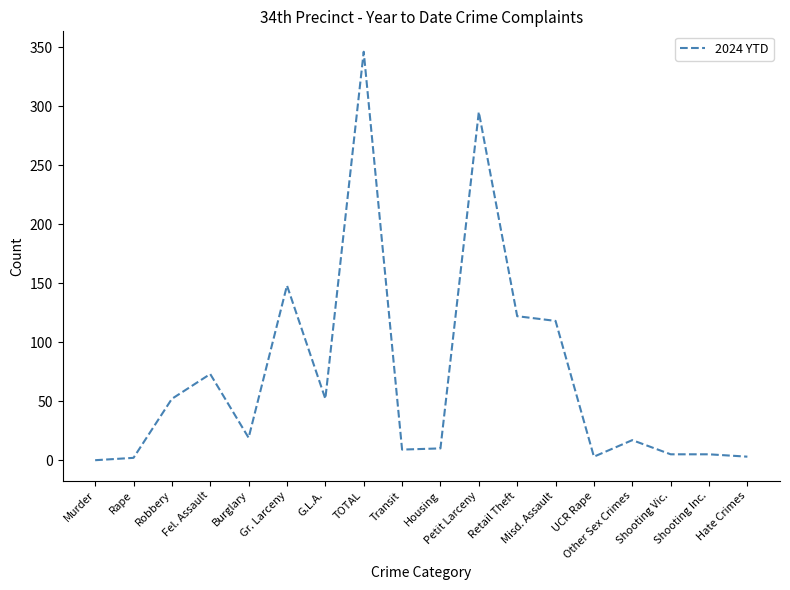

What is the maximum value shown in the chart?

346